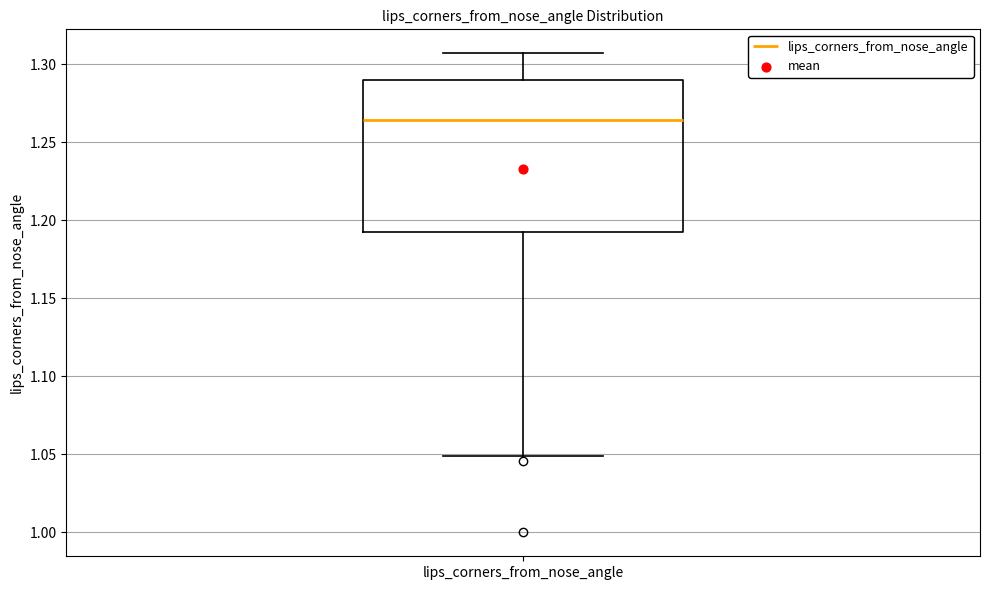

Where does the median line of the box for lips_corners_from_nose_angle sit on the y-axis? The values are not printed on the chart, so give them approximately, as read against the axis.

1.265